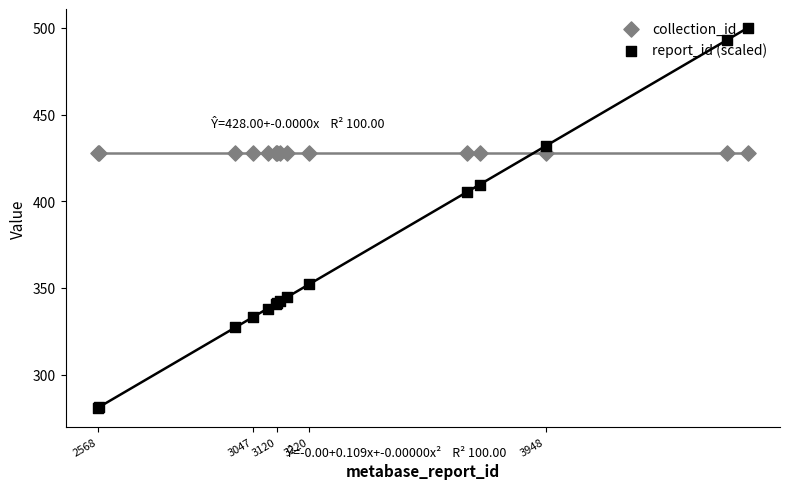

What are all the series names shown in the legend?

collection_id, report_id (scaled)